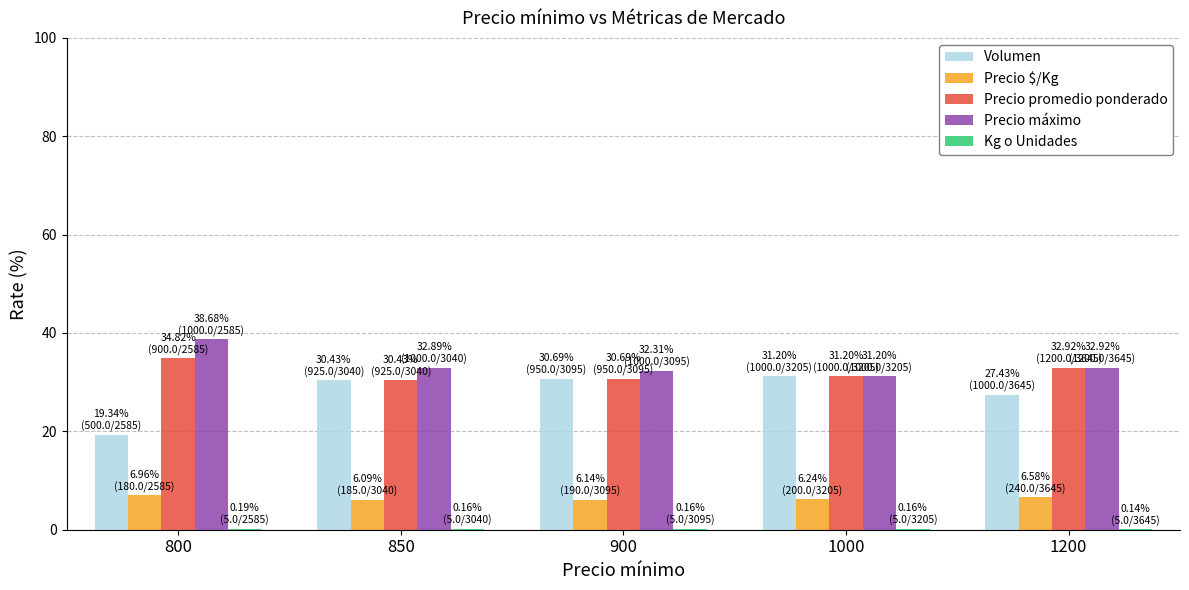

Are the bars grouped side by side (vs. stacked)?

Yes